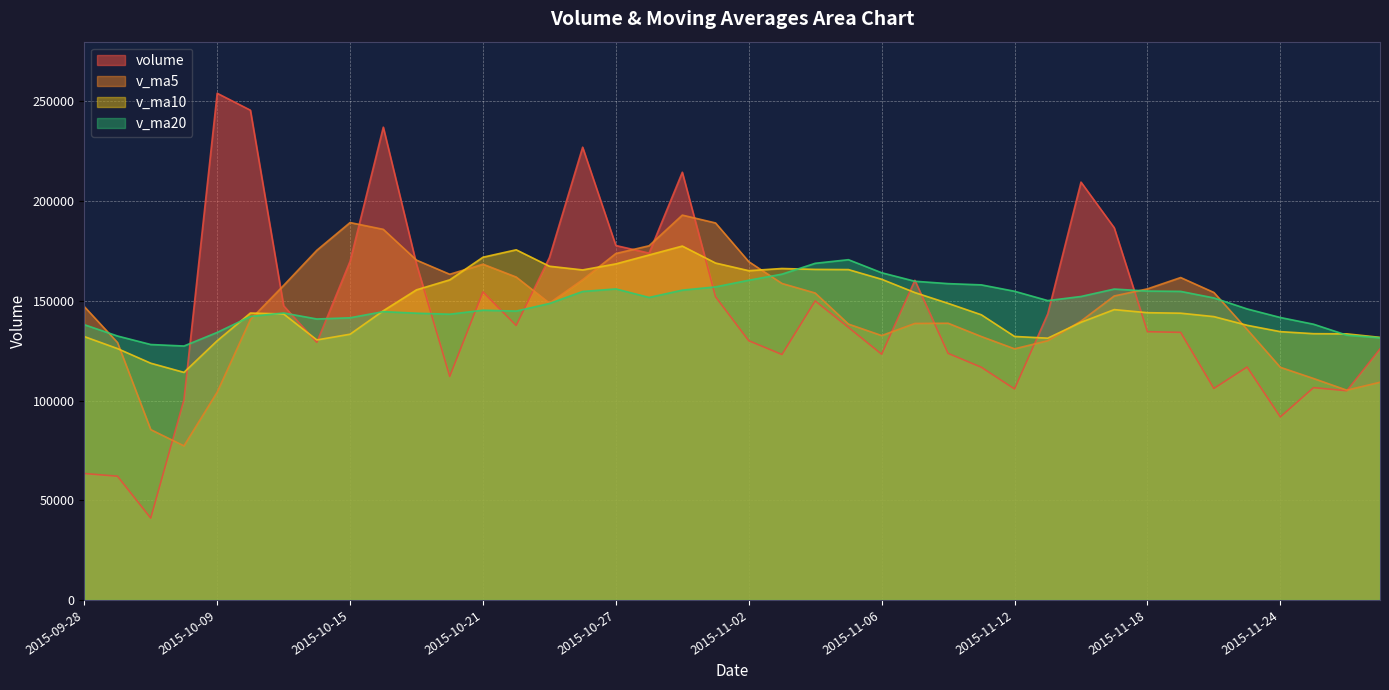

What is the sum of all v_ma20 values?

5942266.4